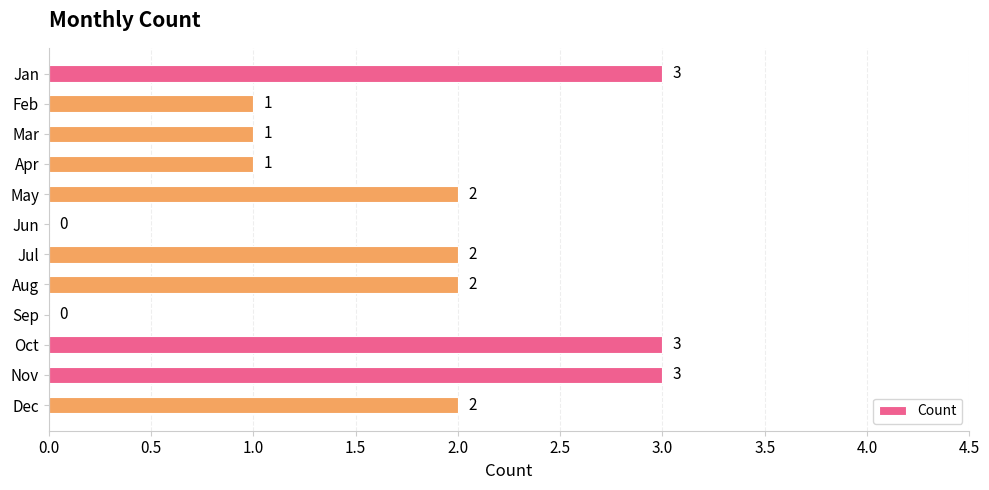

Which has a higher value, Sep or Nov?

Nov